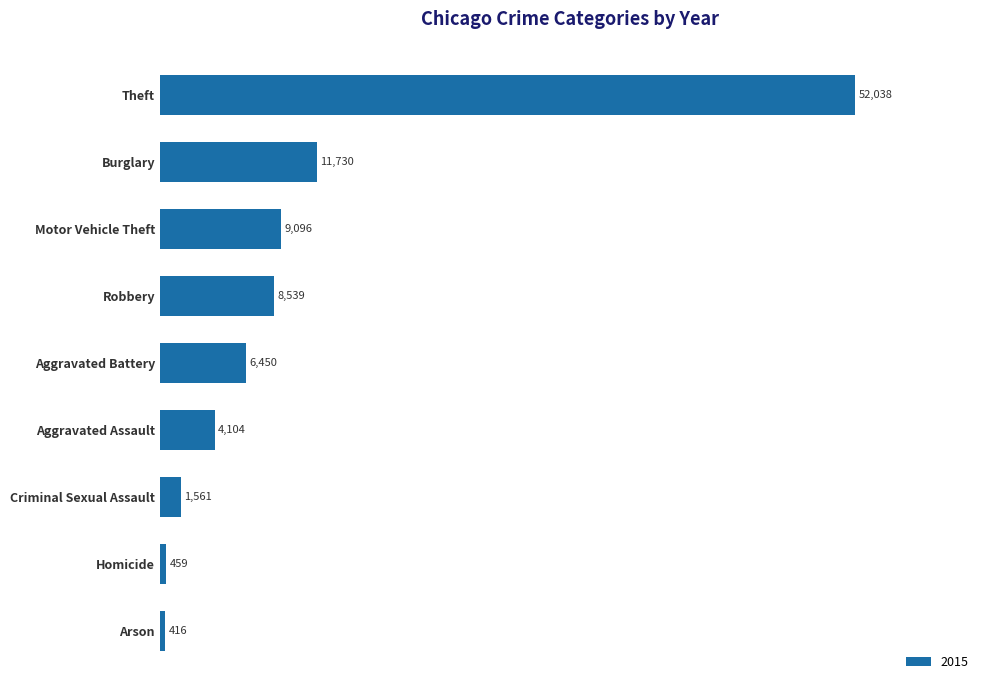

Which has a higher value, Theft or Robbery?

Theft